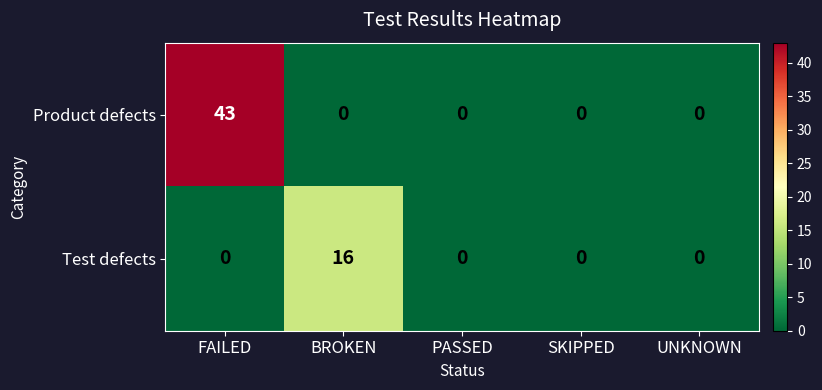

The Product defects series shows 43 at FAILED. True or false?

True